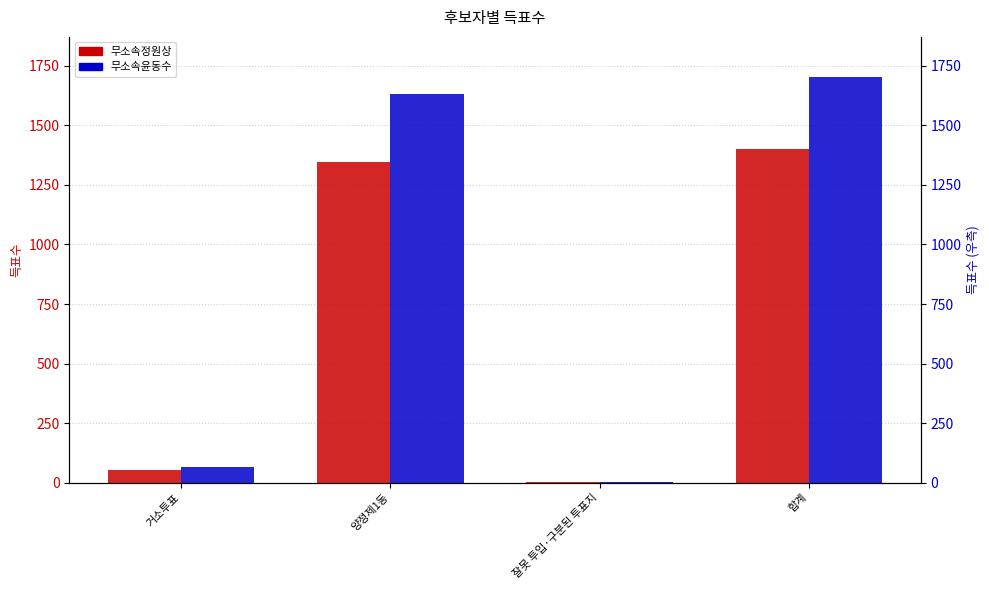

Is it true that 무소속정원상 equals 81 at 거소투표?

False